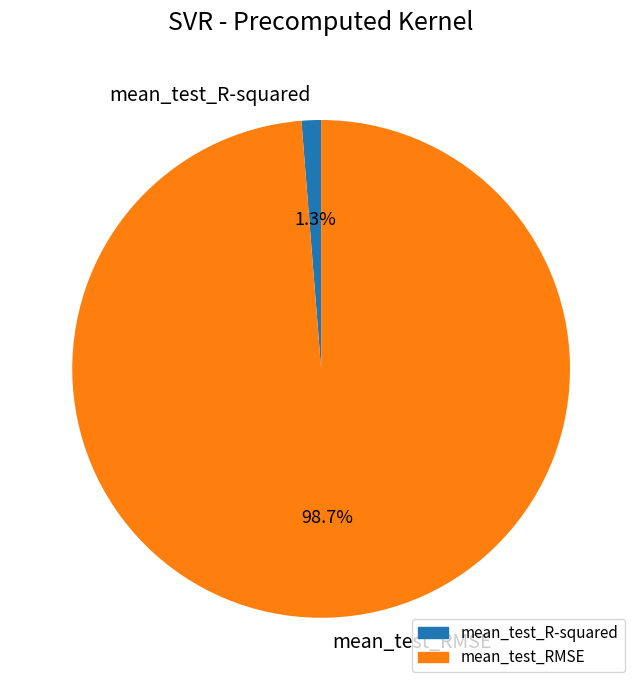

To the nearest percent, what is the difference between the mean_test_RMSE and mean_test_R-squared slice percentages?

97%